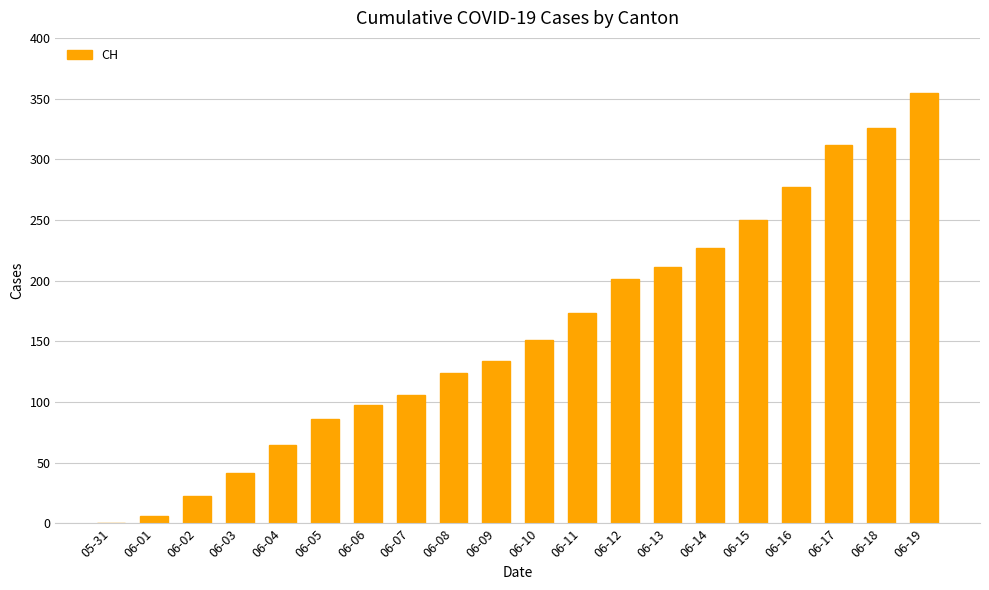

What is the maximum value shown in the chart?

355